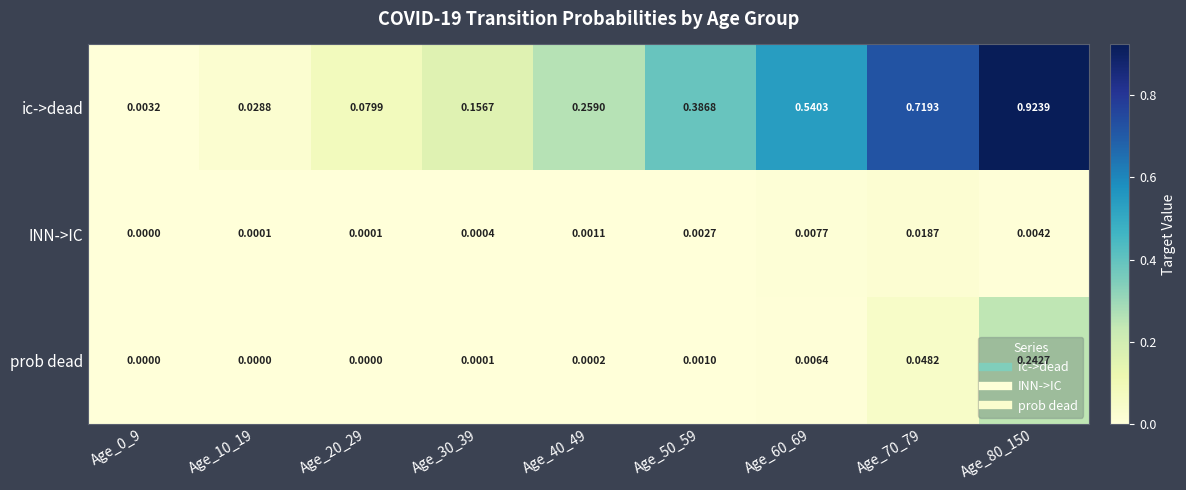

List the series in order of their peak value, highest first.

ic->dead, prob dead, INN->IC